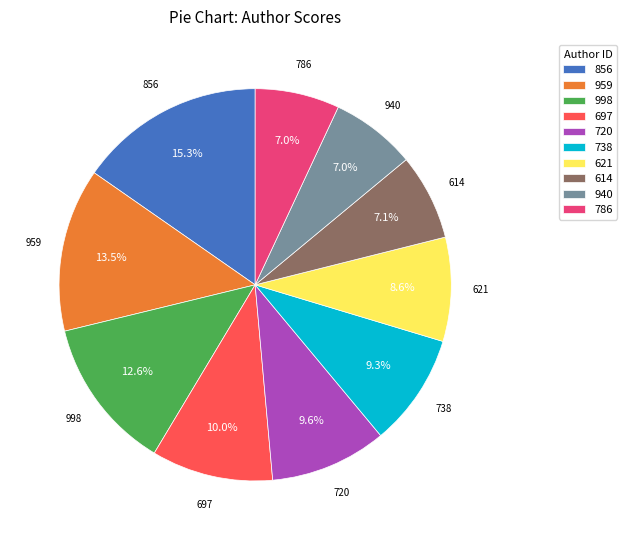

How many segments does this pie chart have?

10